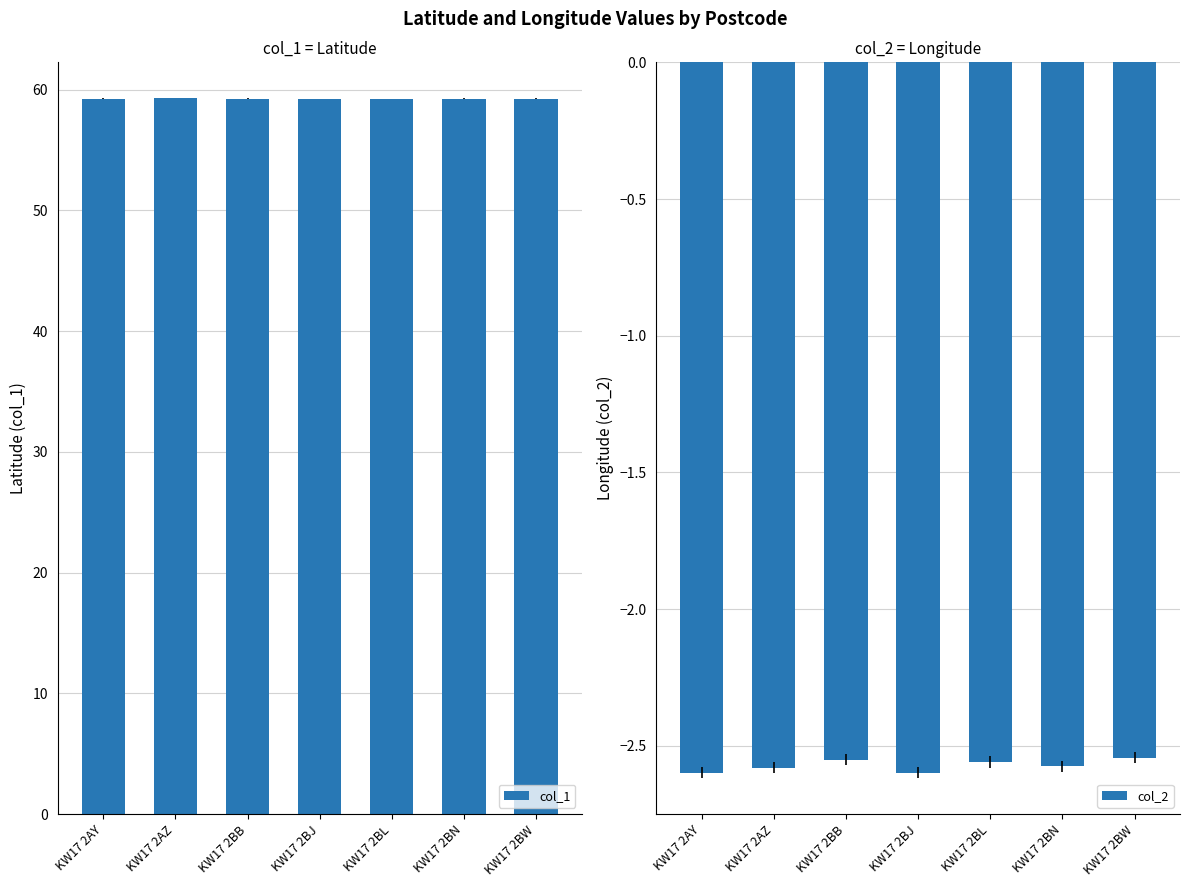

What is the difference between the maximum and minimum values in the col_2 series?

0.1